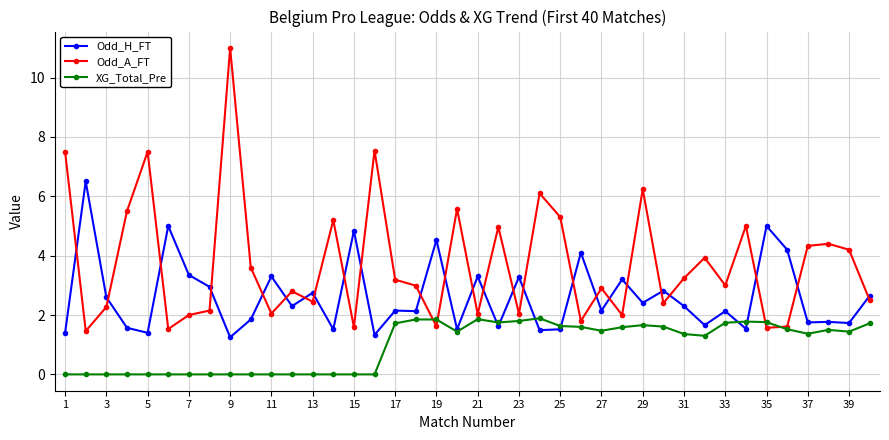

What is the sum of all XG_Total_Pre values?

39.2